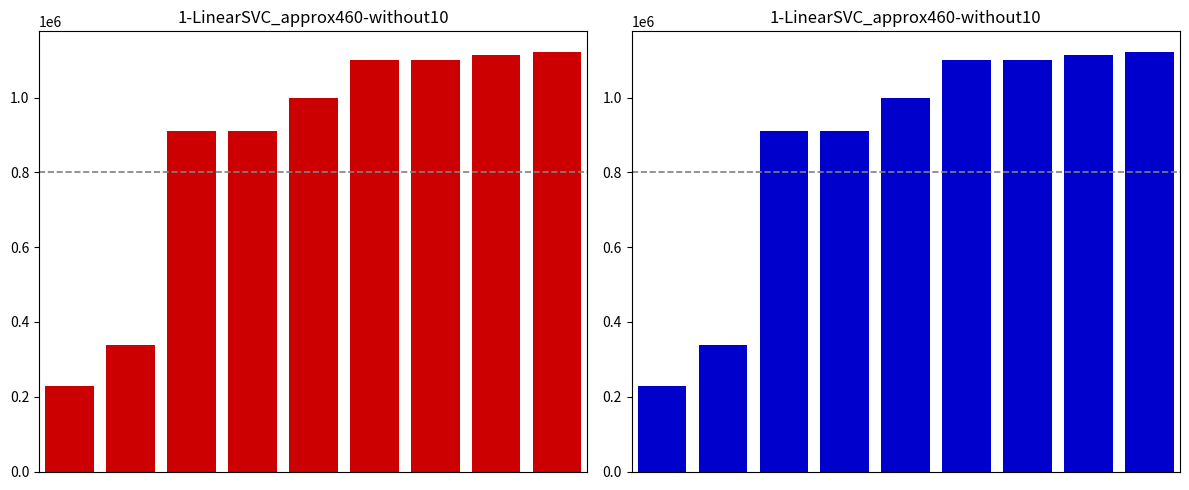

How many bars are there in total?

9